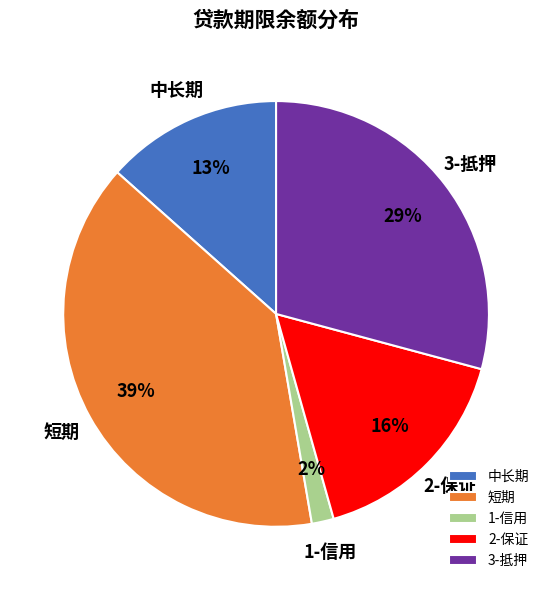

What is the largest slice in the pie chart?

短期